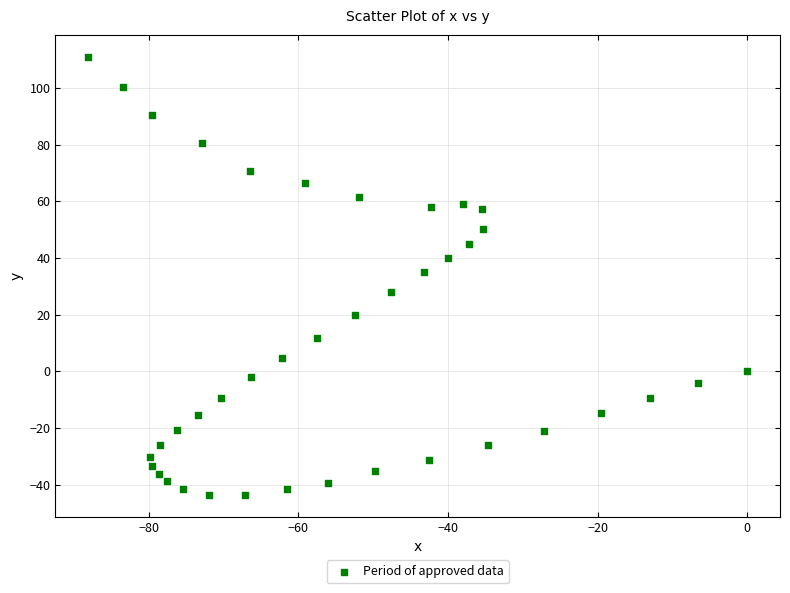

What is the range of X values (max minus min)?

88.1